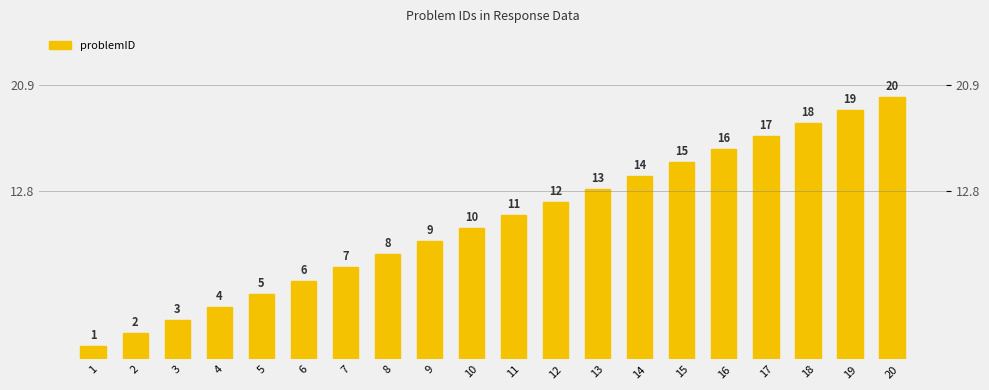

Reading left to right, what are all the values shown in this chart?

1	2	3	4	5	6	7	8	9	10	11	12	13	14	15	16	17	18	19	20